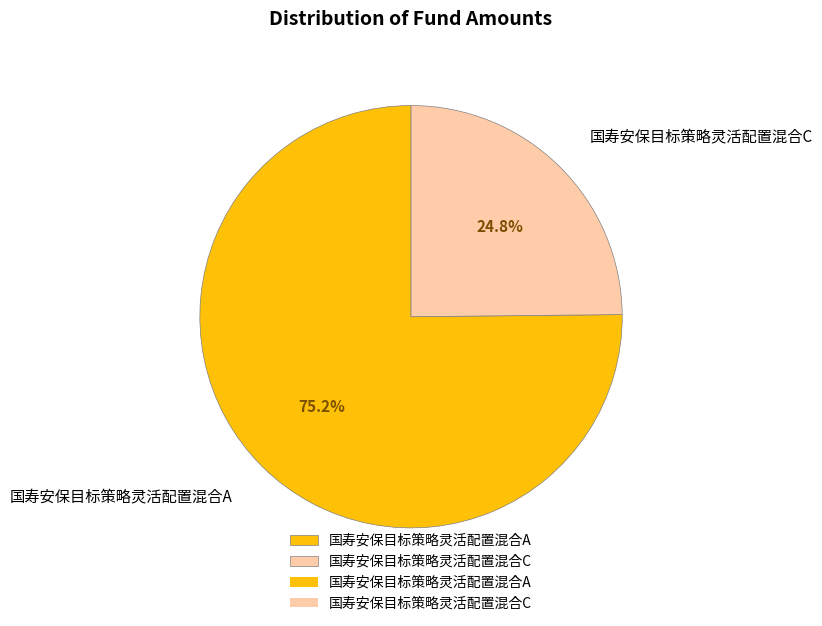

To the nearest percent, what is the difference between the largest and smallest slice percentages?

50%